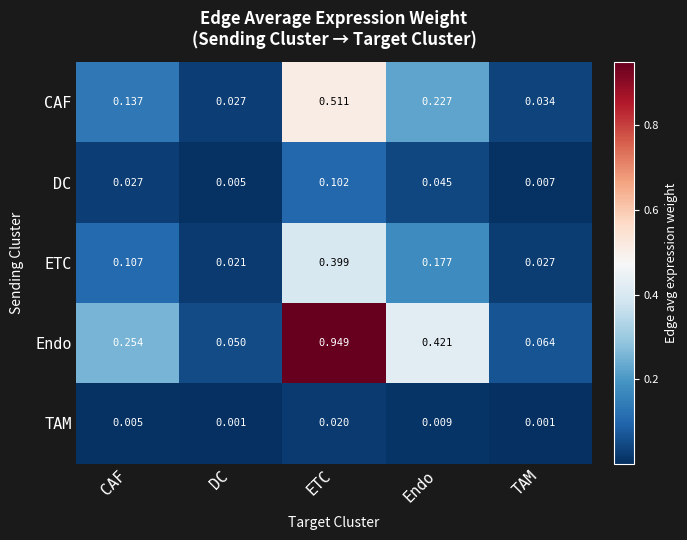

Which series changed the most between CAF and DC?

Endo